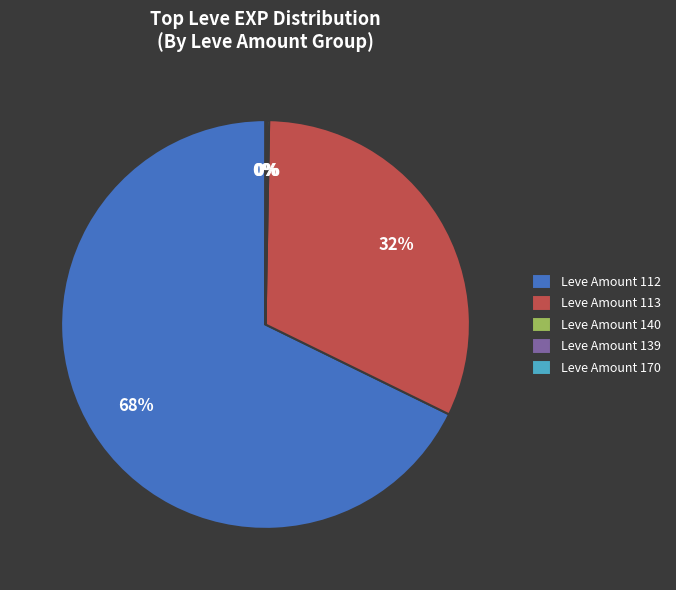

Is Leve Amount 112 the majority of the pie?

Yes